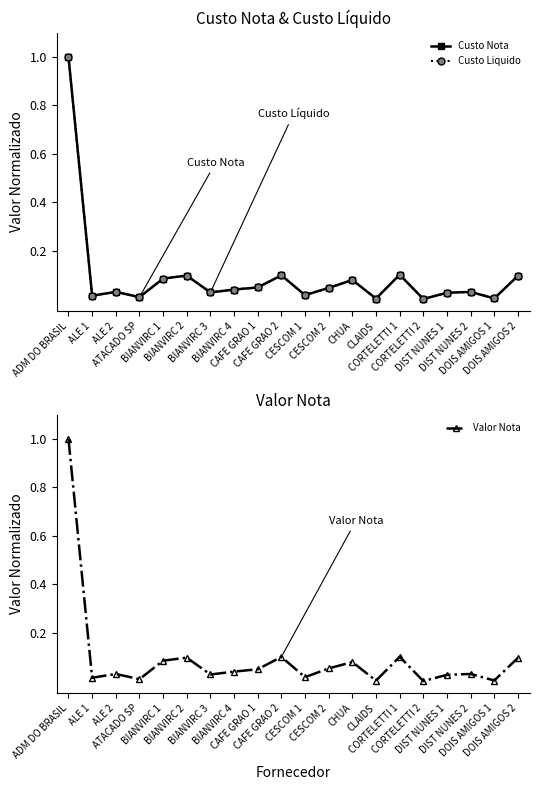

True or false: Custo Nota has a value of 0.1 at CAFE GRAO 2.

True